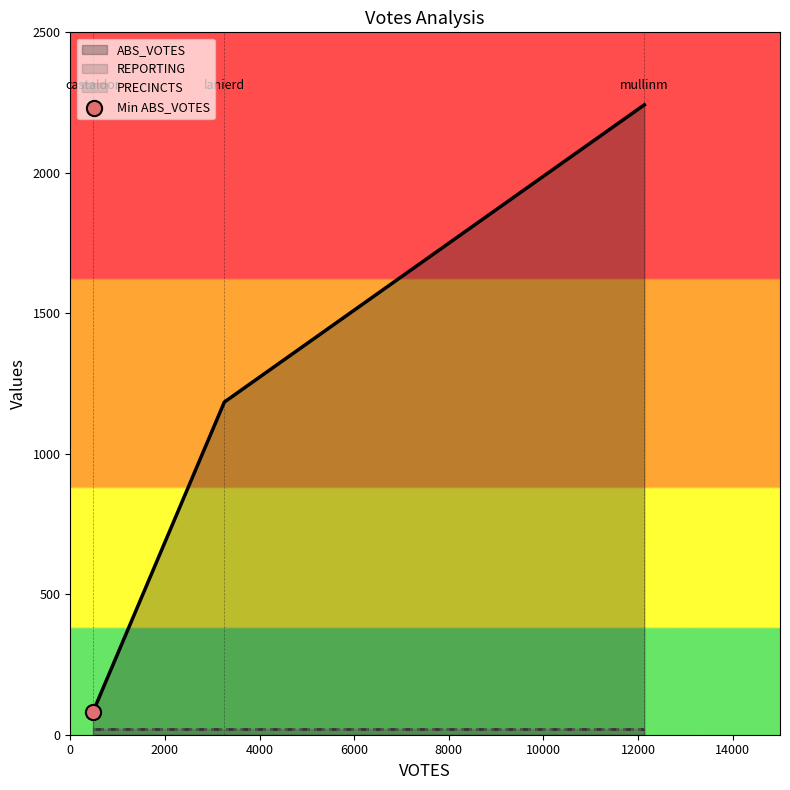

Which series has the largest total across all categories?

ABS_VOTES